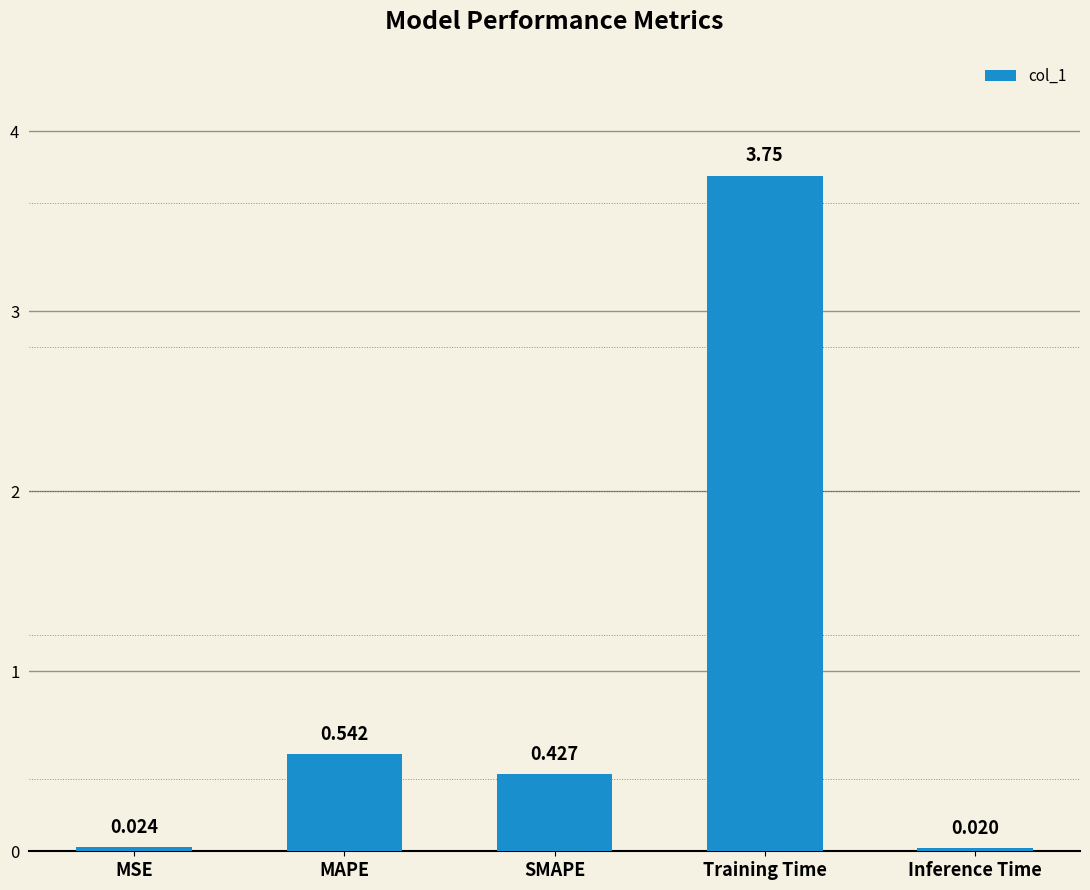

Does the chart contain stacked bars?

No